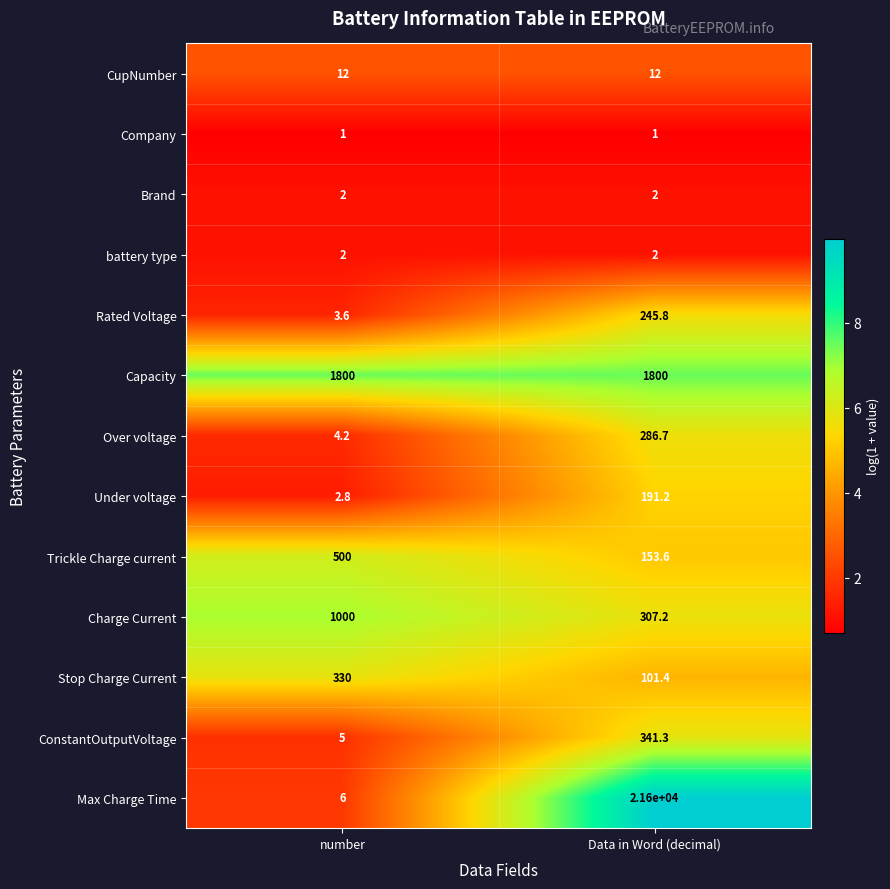

What is the spread (max minus min) of values at Data in Word (decimal)?

21599.0